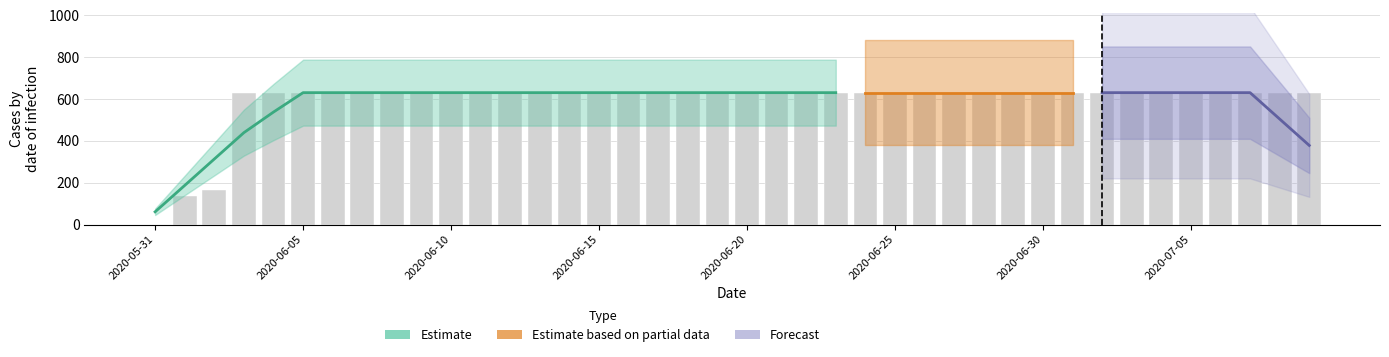

True or false: the data shows 631 at 2020-06-07.

True